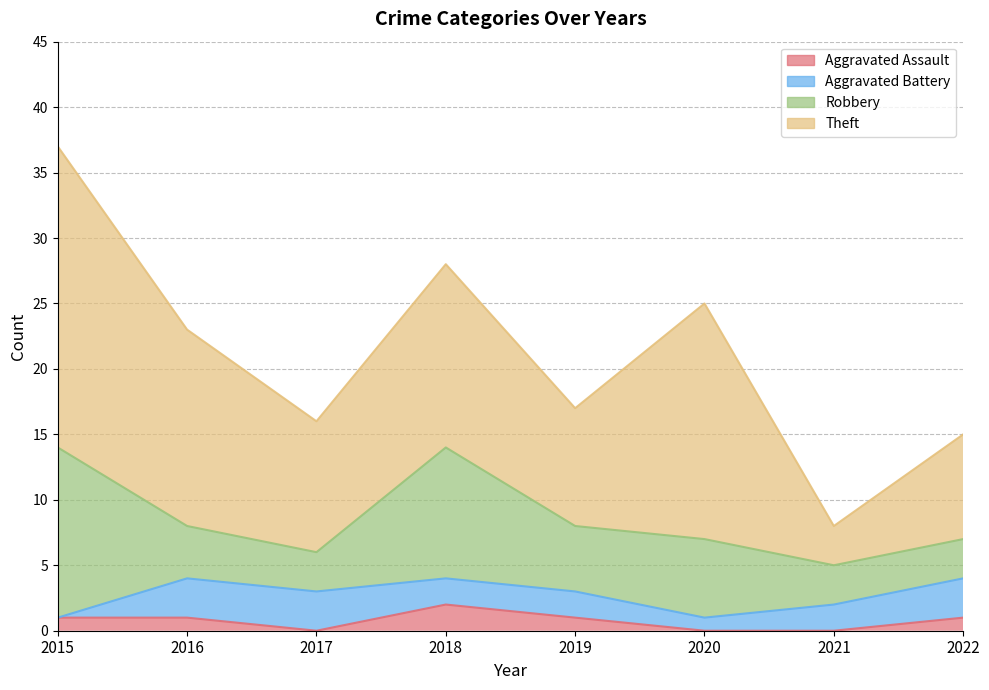

What is the total value across all series at 2016?

23